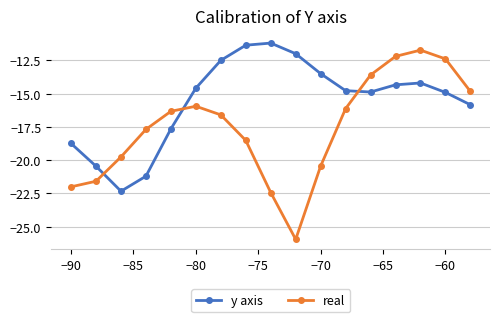

Which series has the largest total across all categories?

y axis